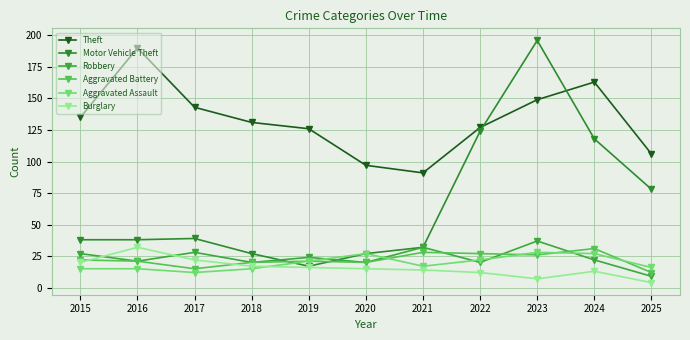

Where does the Theft series first go above 131?

2015